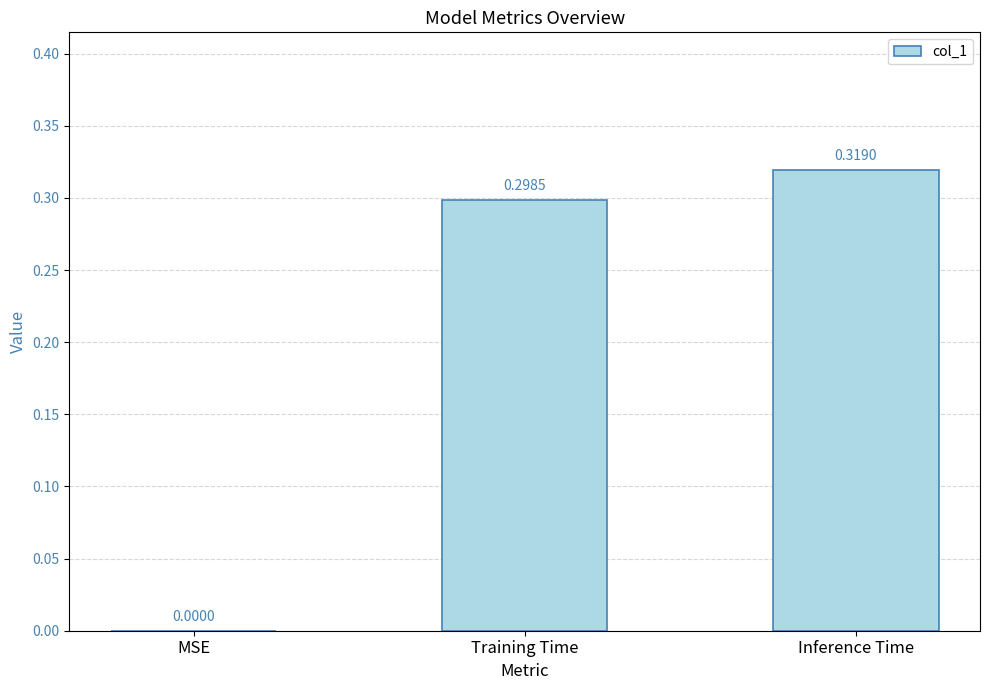

Where is the data nearest to the value 0?

MSE